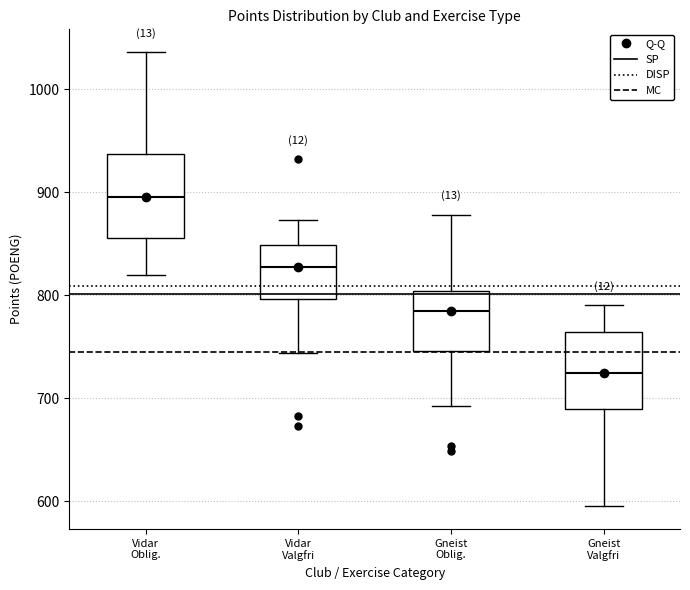

Where is the upper edge of the box for Vidar Valgfri on the y-axis? The values are not printed on the chart, so give them approximately, as read against the axis.

850